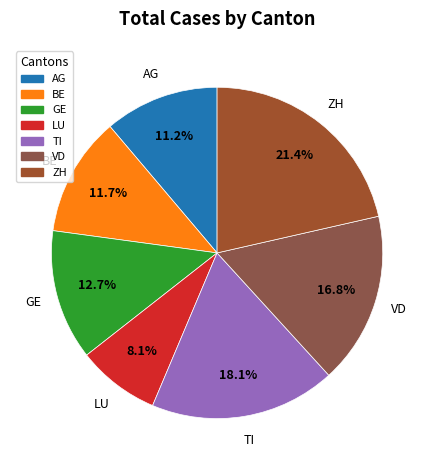

Does BE represent more than half of the total?

No